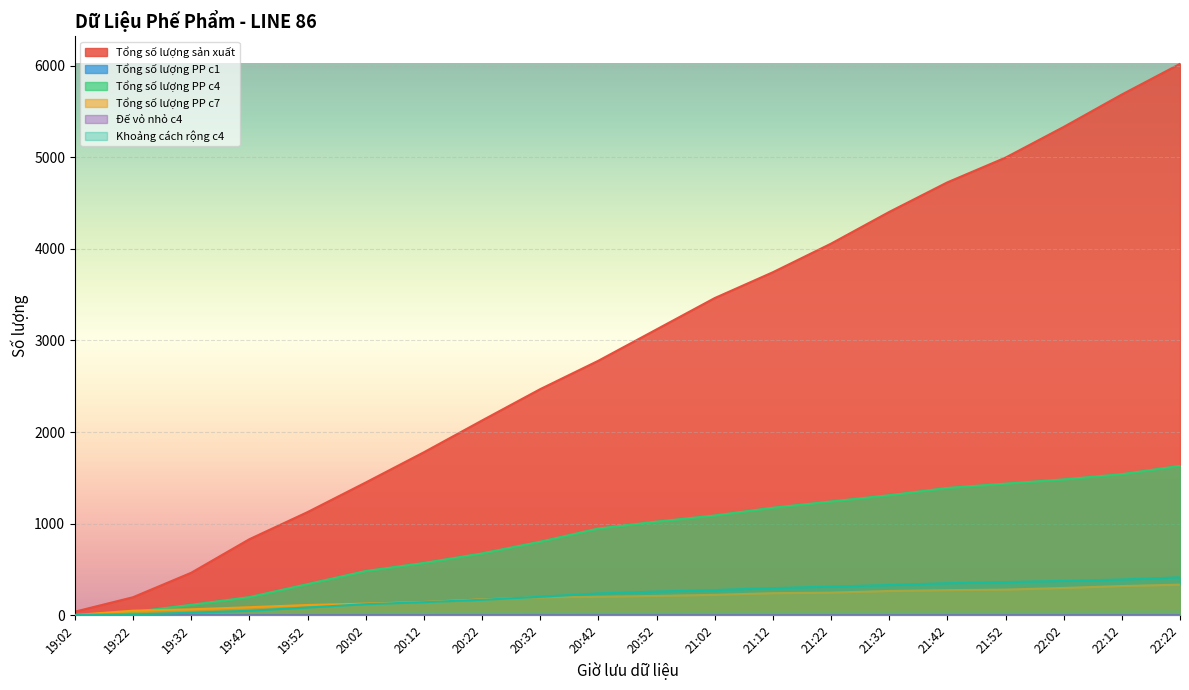

Between which two adjacent categories do Tổng số lượng PP c7 and Khoảng cách rộng c4 first intersect?

19:02 and 19:22